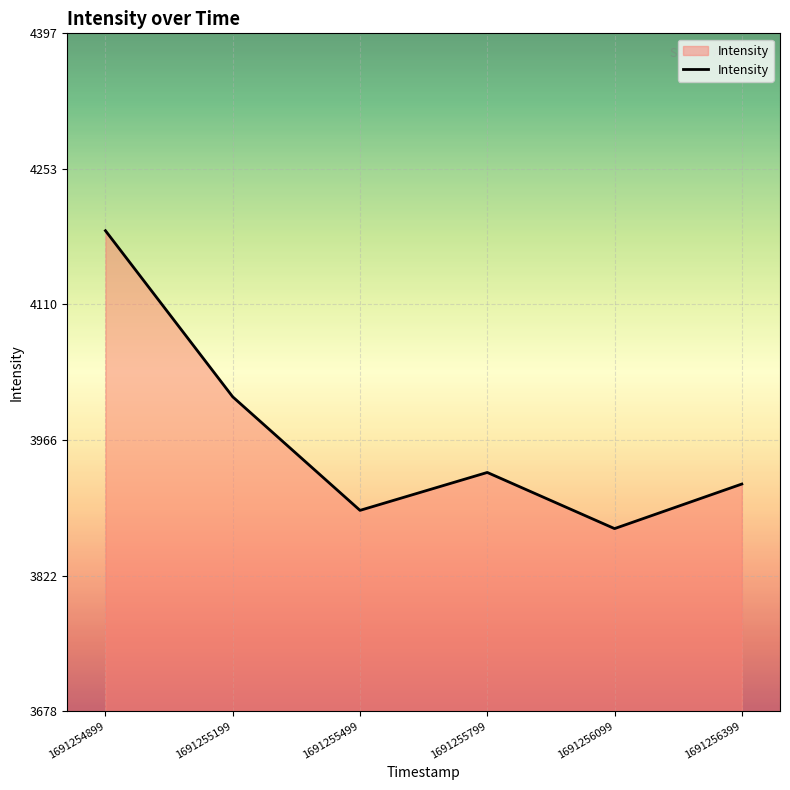

How many distinct data groups are displayed?

1